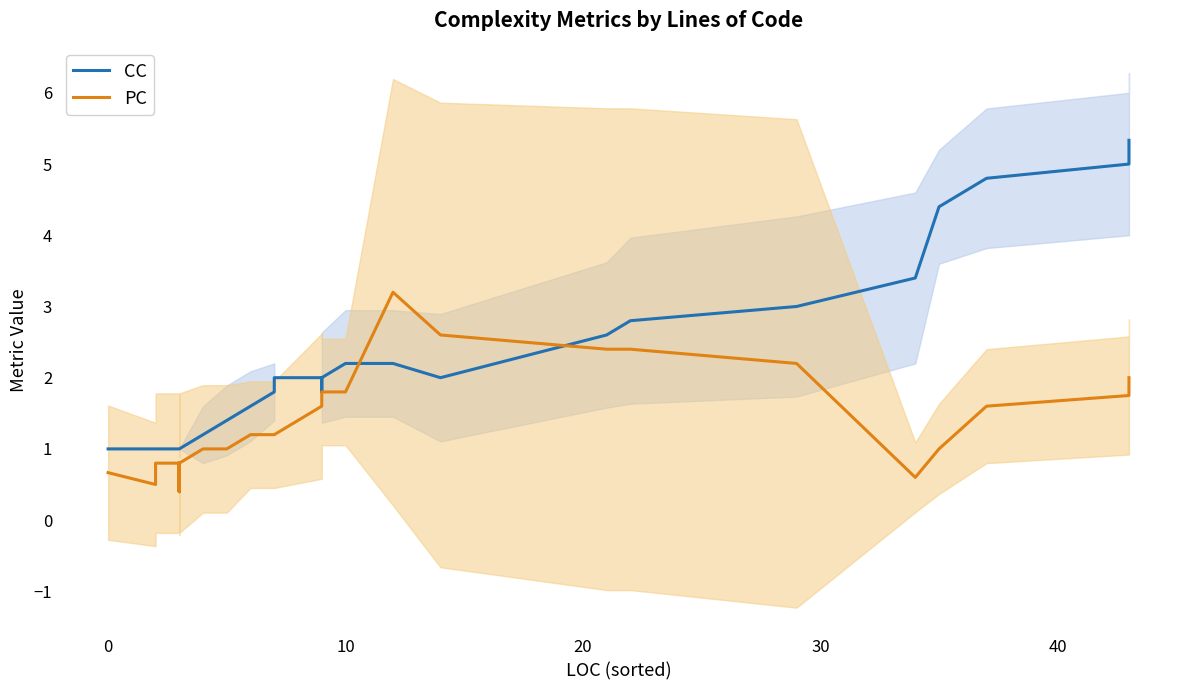

Reading left to right, what are all the values shown in this chart?

CC: 1.0	1.0	1.0	1.0	1.0	1.0	1.0	1.0	1.0	1.0	1.0	1.0	1.0	1.0	1.0	1.0	1.0	1.0	1.0	1.0	1.0	1.2	1.4	1.6	1.8	2.0	2.0	1.8	2.0	2.2	2.2	2.0	2.6	2.8	3.0	3.4	4.4	4.8	5.0	5.3
PC: 0.7	0.5	0.8	0.8	0.8	0.6	0.8	0.4	0.6	0.8	0.6	0.4	0.6	0.4	0.6	0.8	0.8	0.6	0.6	0.6	0.8	1.0	1.0	1.2	1.2	1.2	1.6	1.8	1.8	1.8	3.2	2.6	2.4	2.4	2.2	0.6	1.0	1.6	1.8	2.0